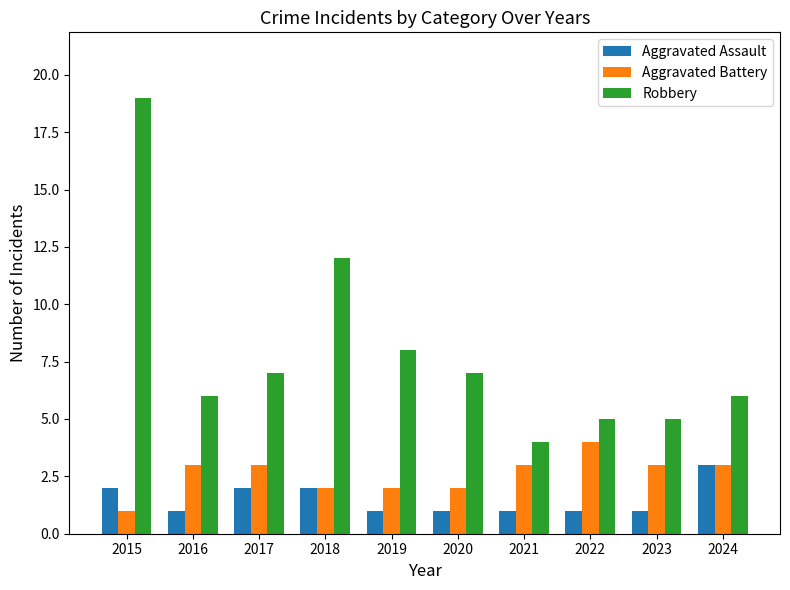

Rank the series by their maximum value, from highest to lowest.

Robbery, Aggravated Battery, Aggravated Assault